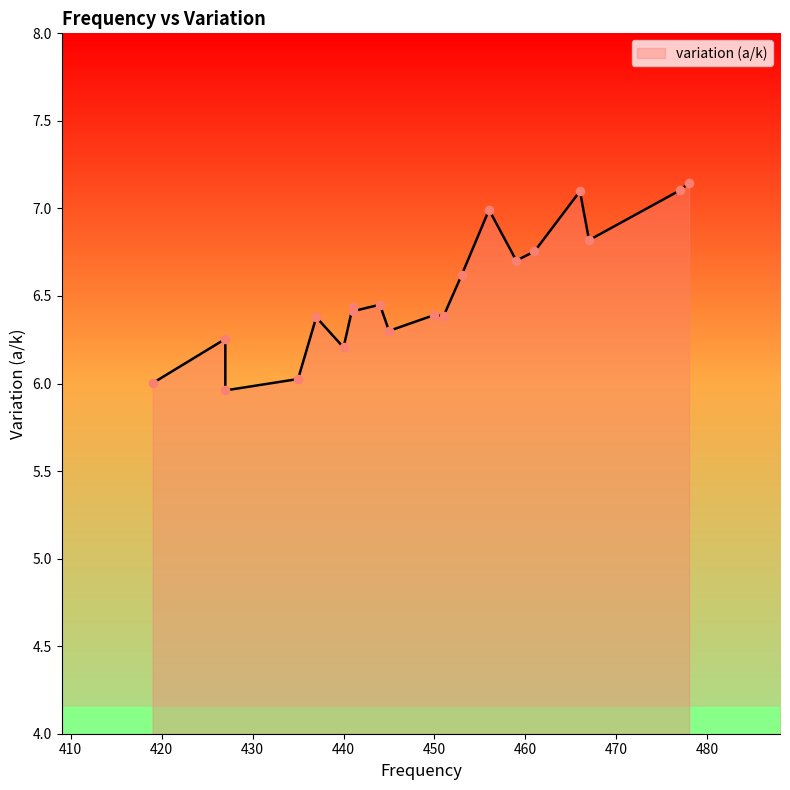

Between 435 and 441, which is larger?

441